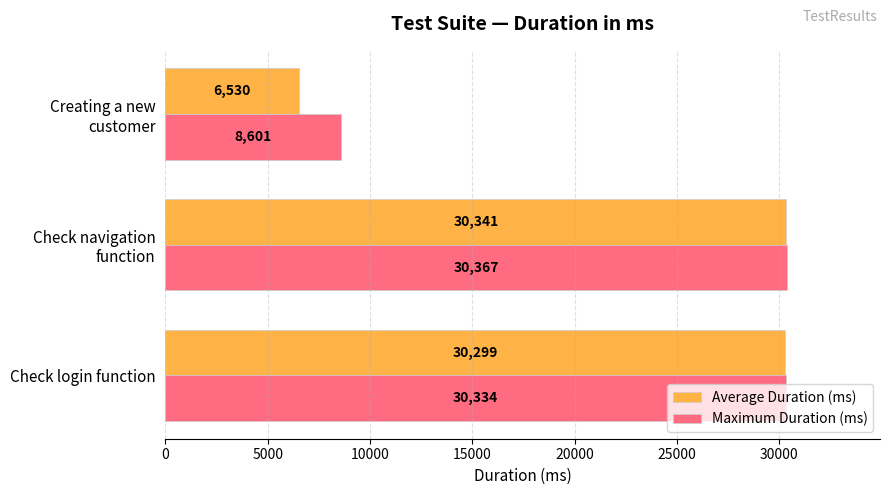

What is the difference between the maximum and second lowest values in the Average Duration (ms) series?

42